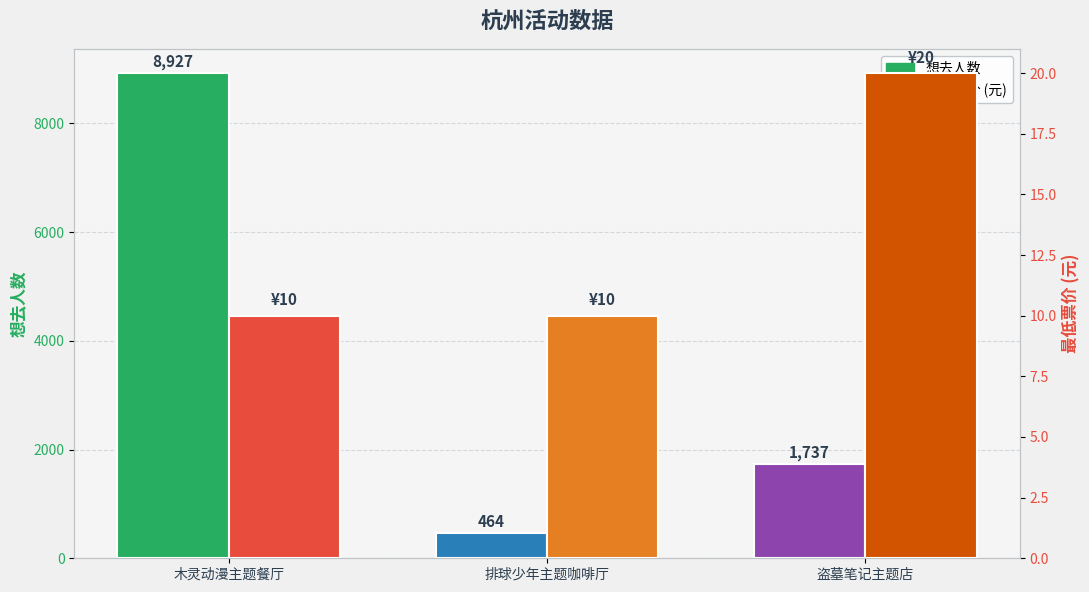

List the series in order of their overall mean, highest first.

想去人数, 最低票价 (元)